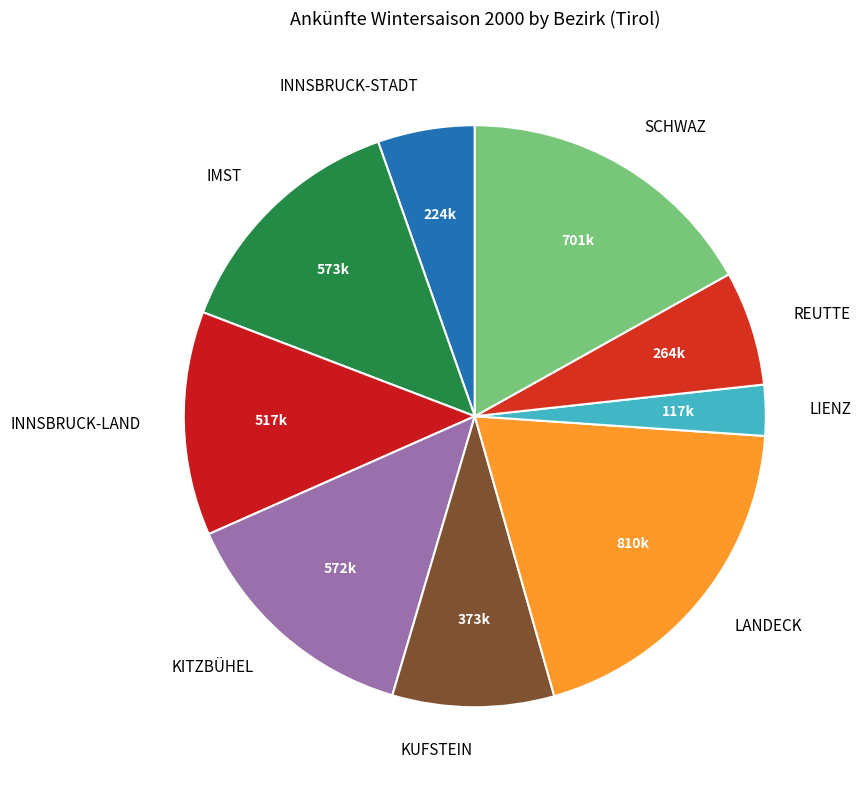

Which slice is the largest?

LANDECK